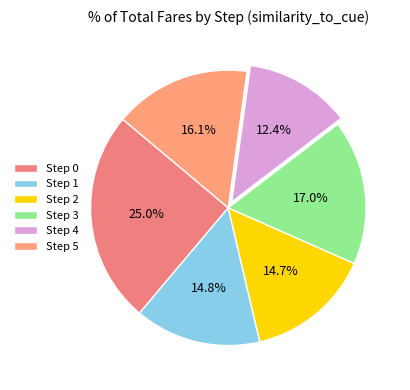

Which slice is the smallest?

Step 4